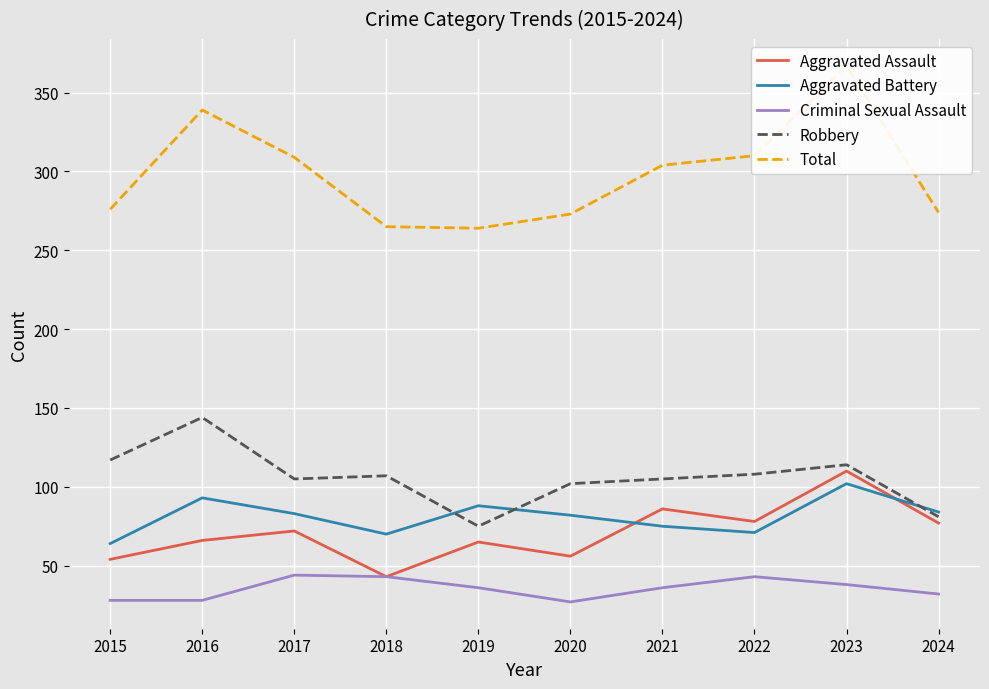

What is the lowest value of the Aggravated Battery series?

64